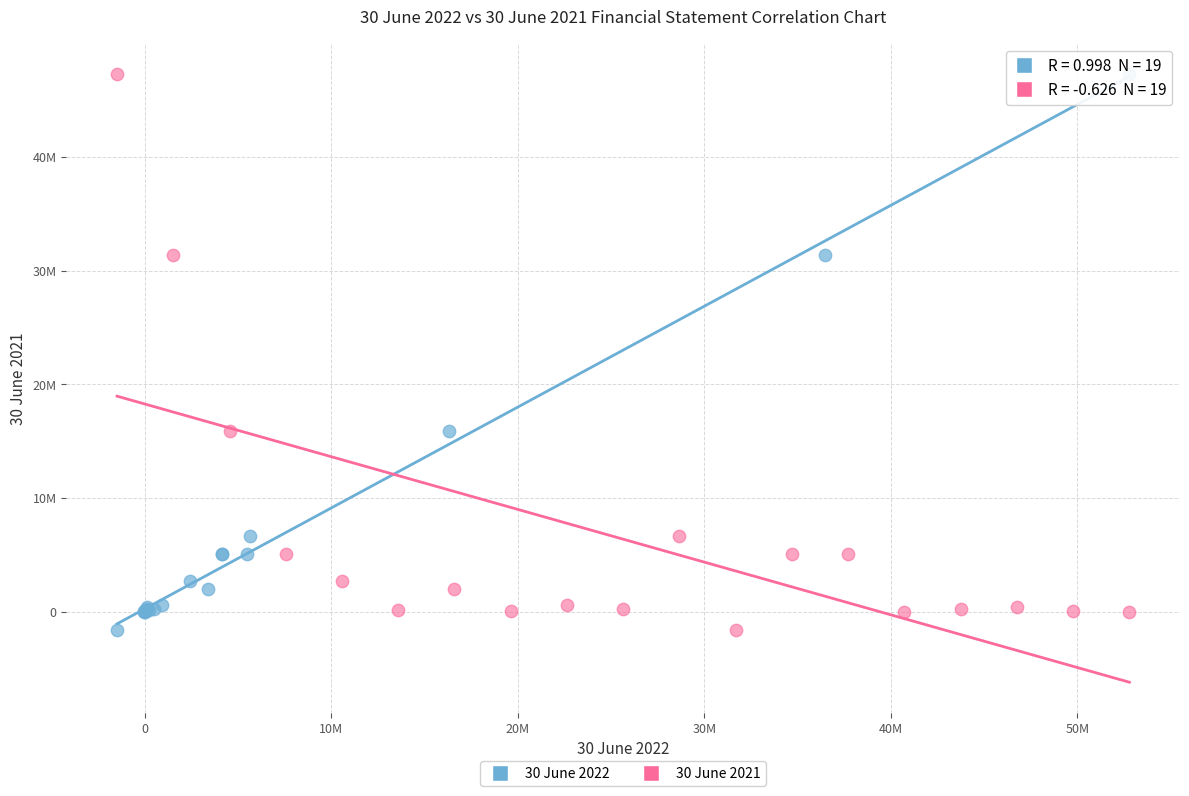

What are all the series names shown in the legend?

30 June 2022, 30 June 2021